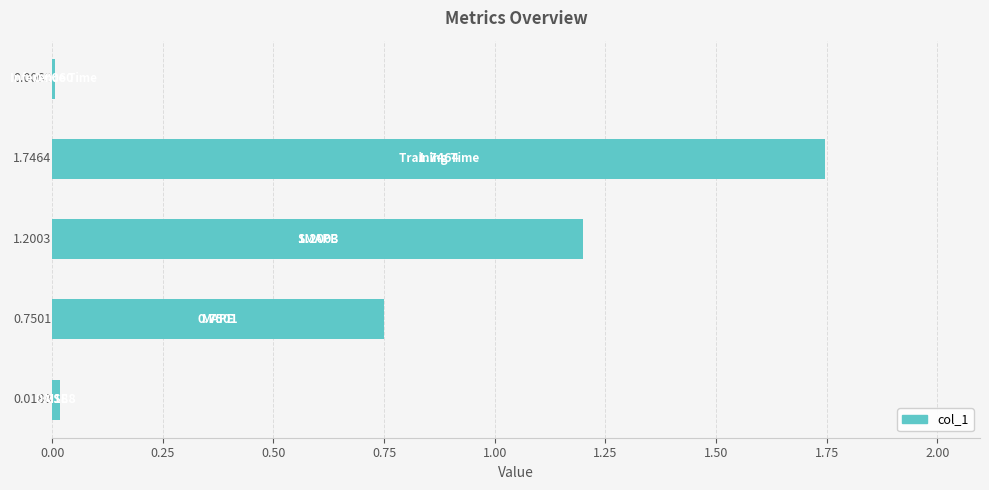

What is the sum of all values?

3.7